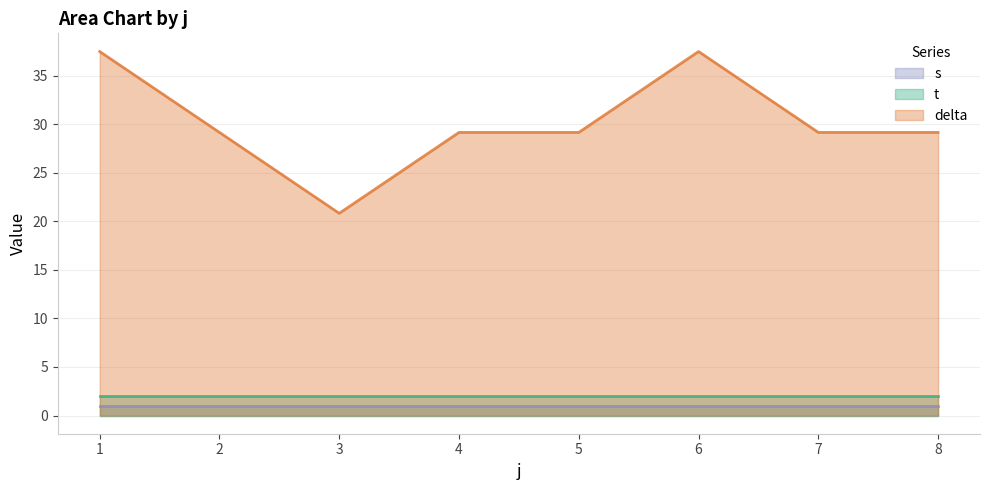

Rank the series by their maximum value, from lowest to highest.

s, t, delta